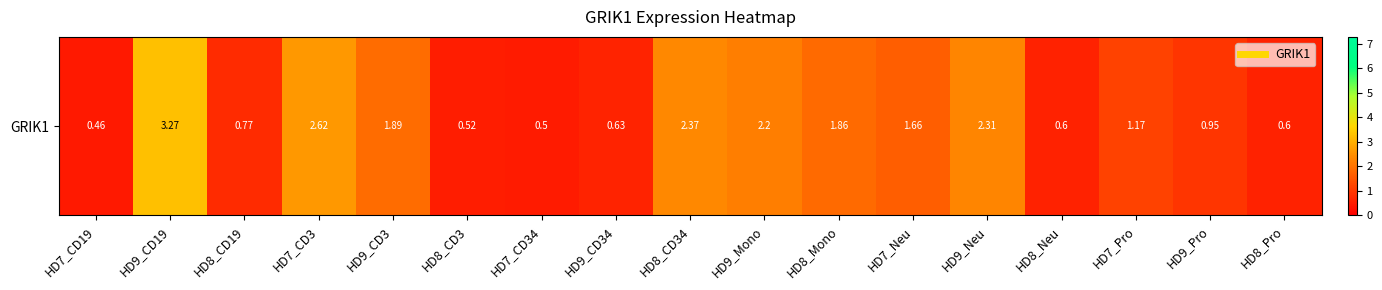

Rank the categories by value from highest to lowest.

HD9_CD19, HD7_CD3, HD8_CD34, HD9_Neu, HD9_Mono, HD9_CD3, HD8_Mono, HD7_Neu, HD7_Pro, HD9_Pro, HD8_CD19, HD9_CD34, HD8_Neu, HD8_Pro, HD8_CD3, HD7_CD34, HD7_CD19